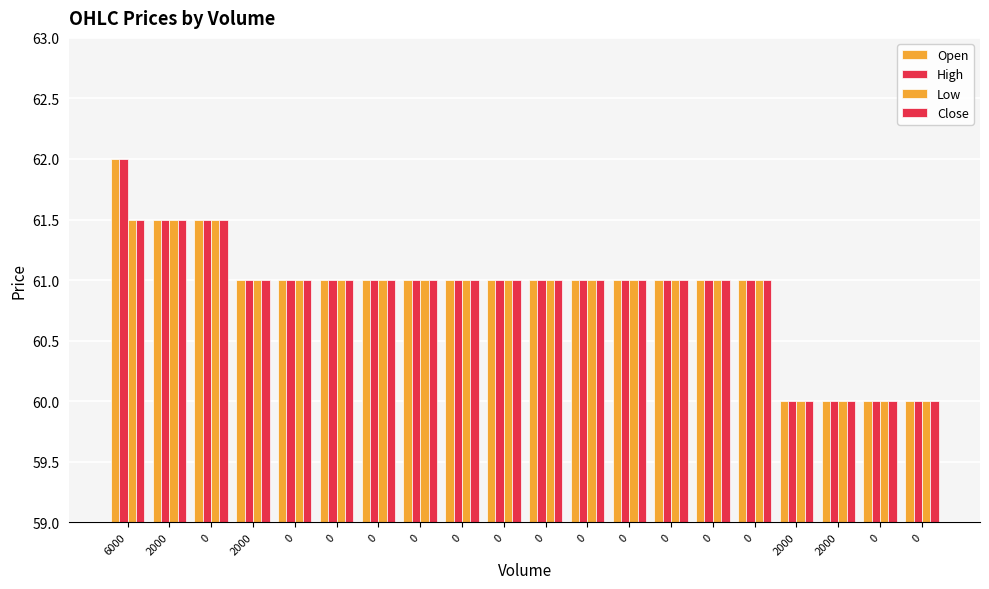

Reading left to right, extract all data points from this chart.

Open: 62.0	61.5	61.5	61.0	61.0	61.0	61.0	61.0	61.0	61.0	61.0	61.0	61.0	61.0	61.0	61.0	60.0	60.0	60.0	60.0
High: 62.0	61.5	61.5	61.0	61.0	61.0	61.0	61.0	61.0	61.0	61.0	61.0	61.0	61.0	61.0	61.0	60.0	60.0	60.0	60.0
Low: 61.5	61.5	61.5	61.0	61.0	61.0	61.0	61.0	61.0	61.0	61.0	61.0	61.0	61.0	61.0	61.0	60.0	60.0	60.0	60.0
Close: 61.5	61.5	61.5	61.0	61.0	61.0	61.0	61.0	61.0	61.0	61.0	61.0	61.0	61.0	61.0	61.0	60.0	60.0	60.0	60.0